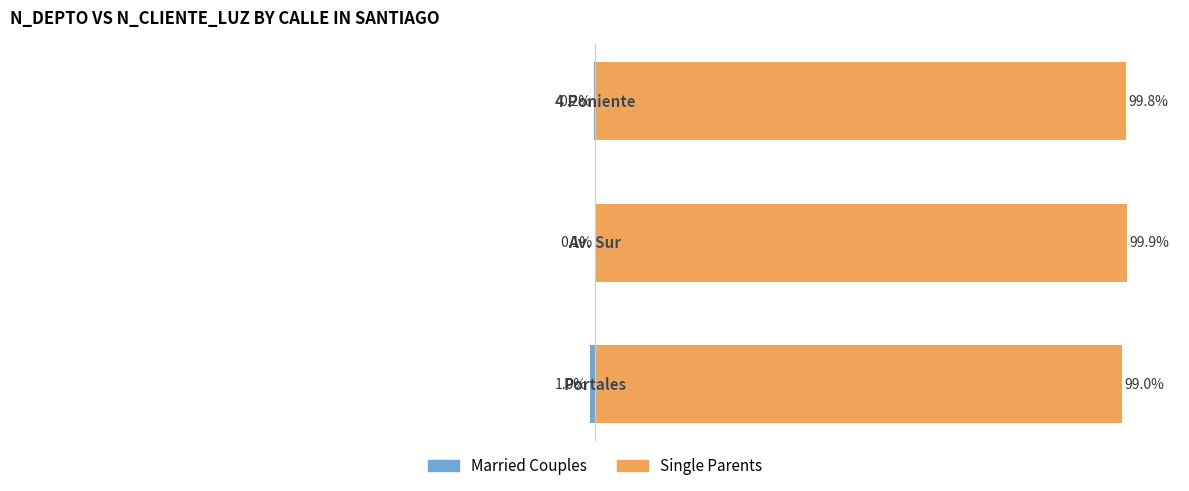

Which series has the largest range (max minus min)?

Married Couples